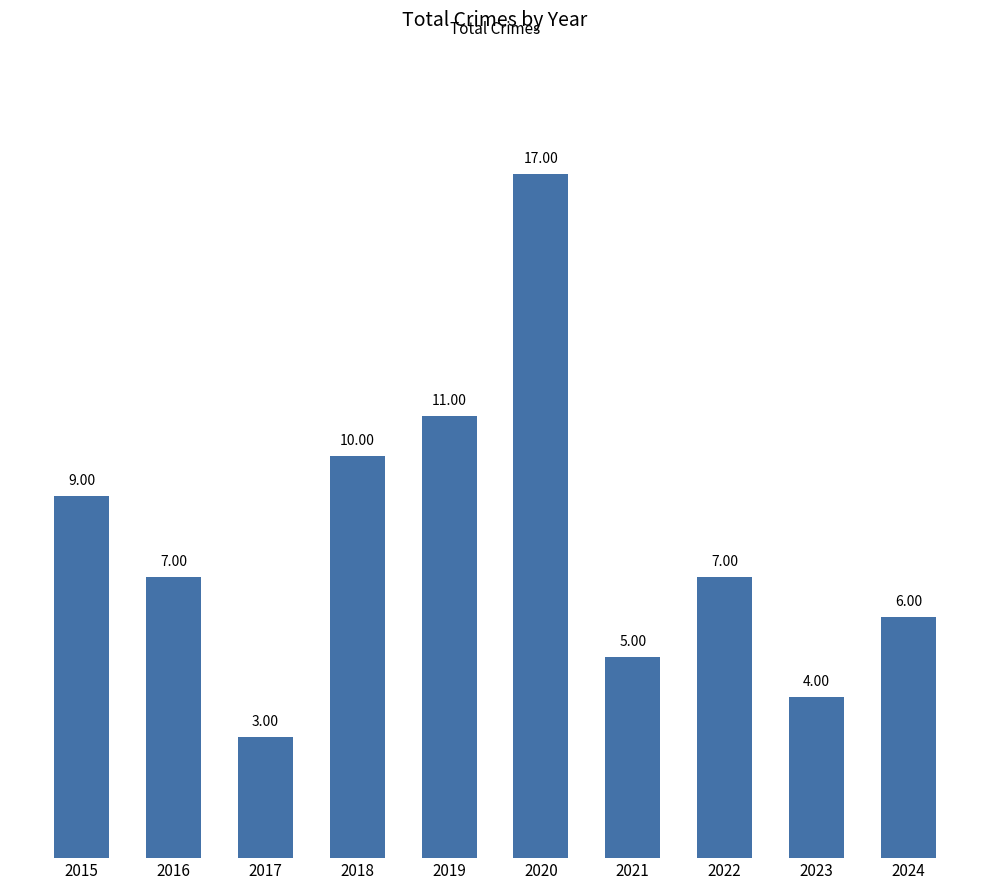

Is it true that the value at 2019 is 11?

True